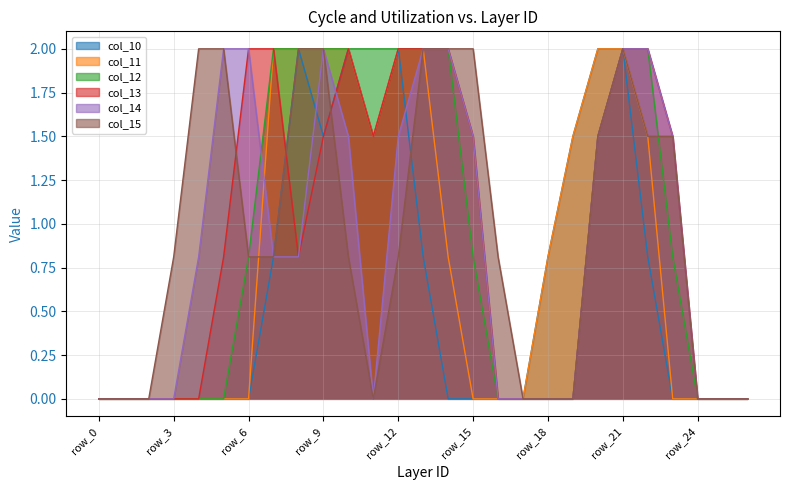

What is the sum of the col_15 values at row_21 and row_15?

4.0